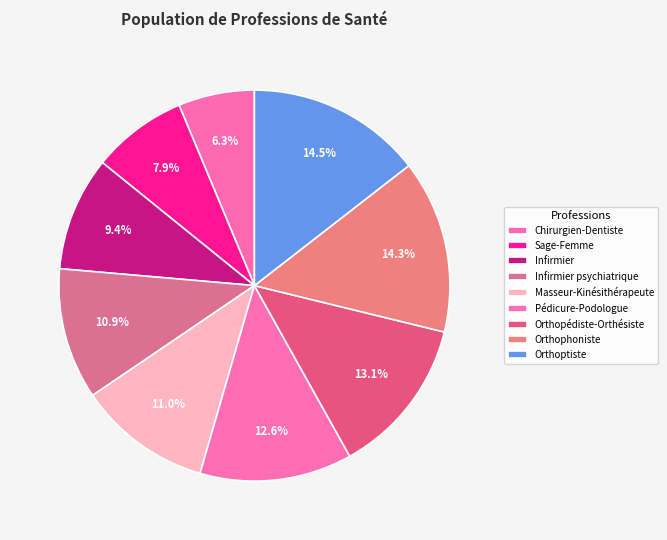

What is the largest slice in the pie chart?

Orthoptiste